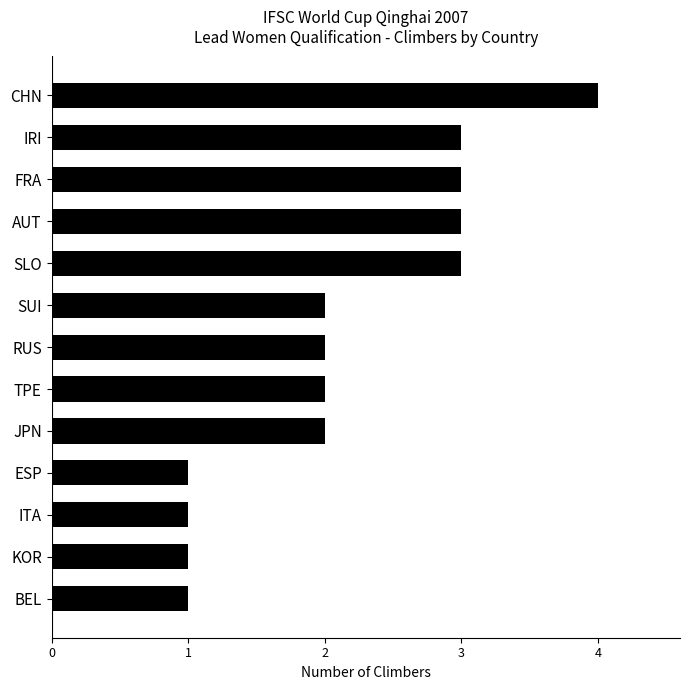

Reading bottom to top, extract all data points from this chart.

BEL=1	KOR=1	ITA=1	ESP=1	JPN=2	TPE=2	RUS=2	SUI=2	SLO=3	AUT=3	FRA=3	IRI=3	CHN=4